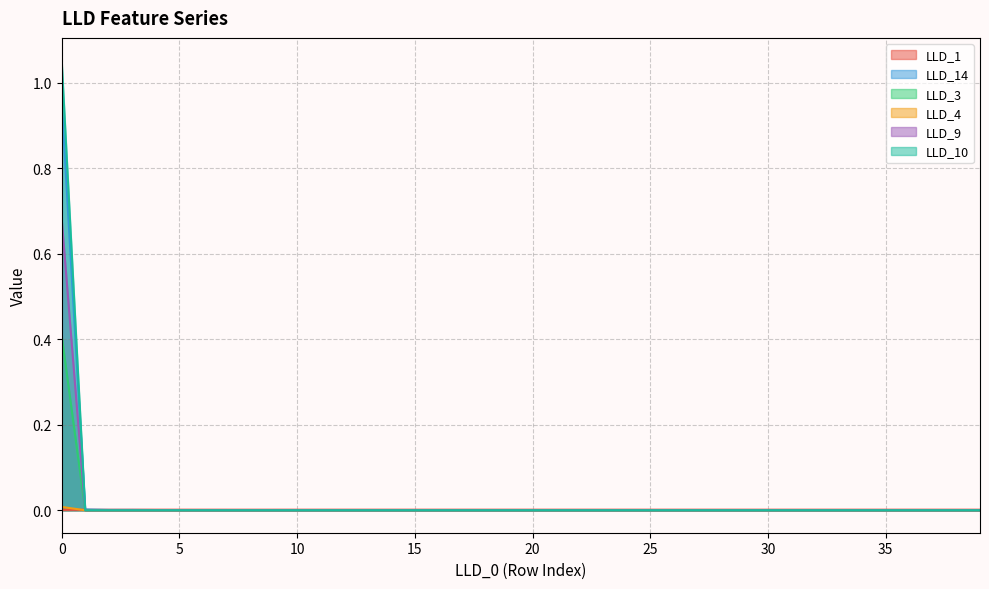

True or false: LLD_4 has a value of 0.0 at 28.

True